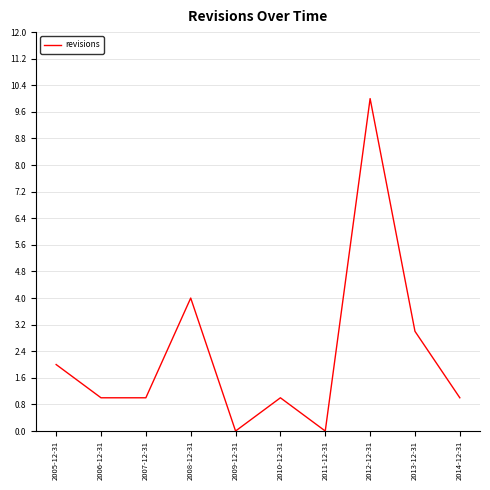

The value at 2008-12-31 is 5. True or false?

False